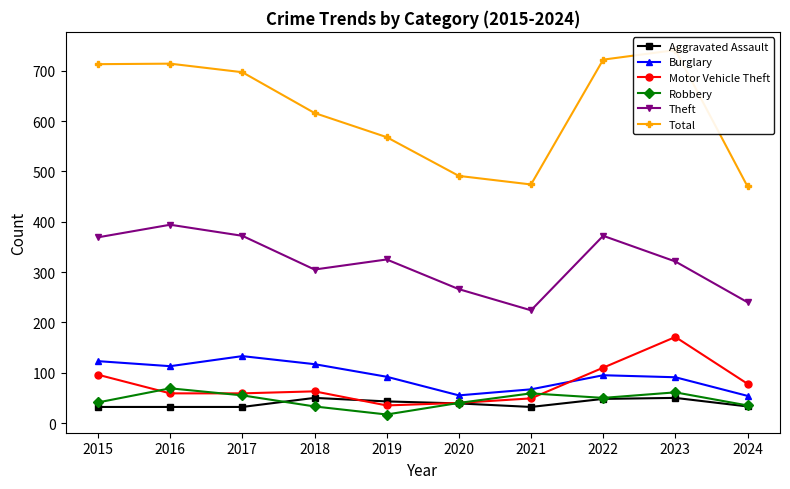

Which category has the highest value in the Theft series?

2016